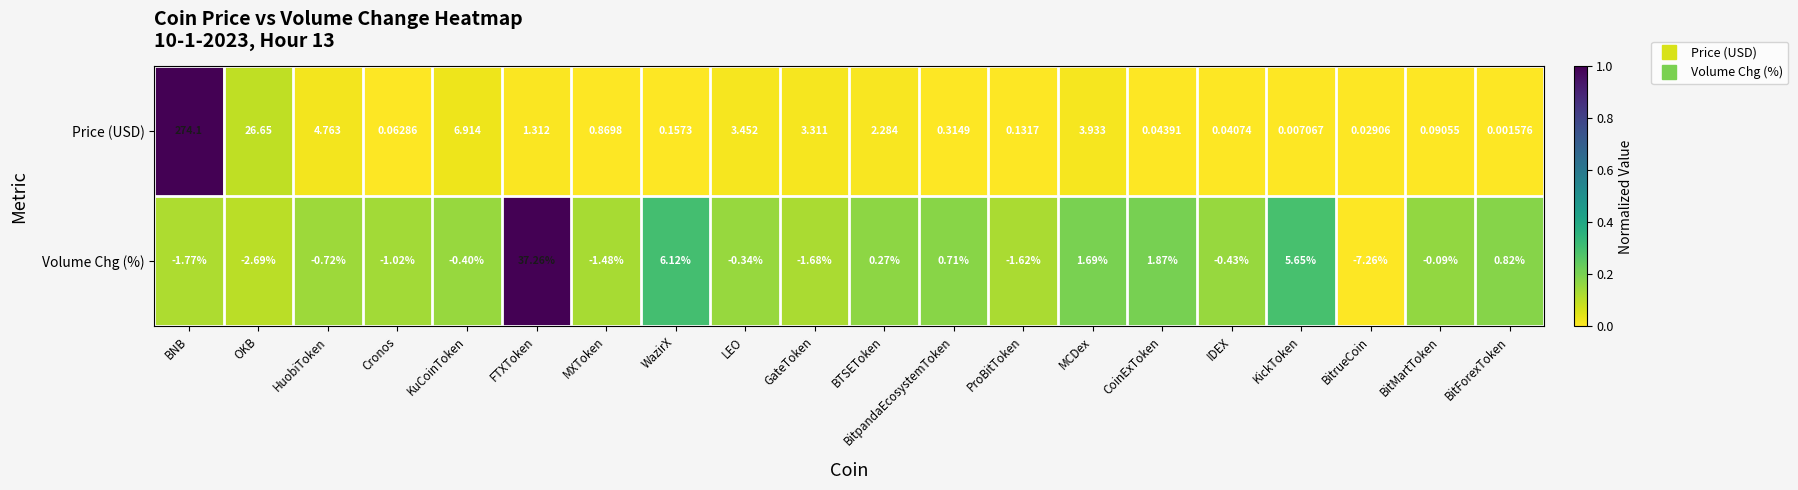

Rank the series by their average value, from lowest to highest.

Volume Chg (%), Price (USD)